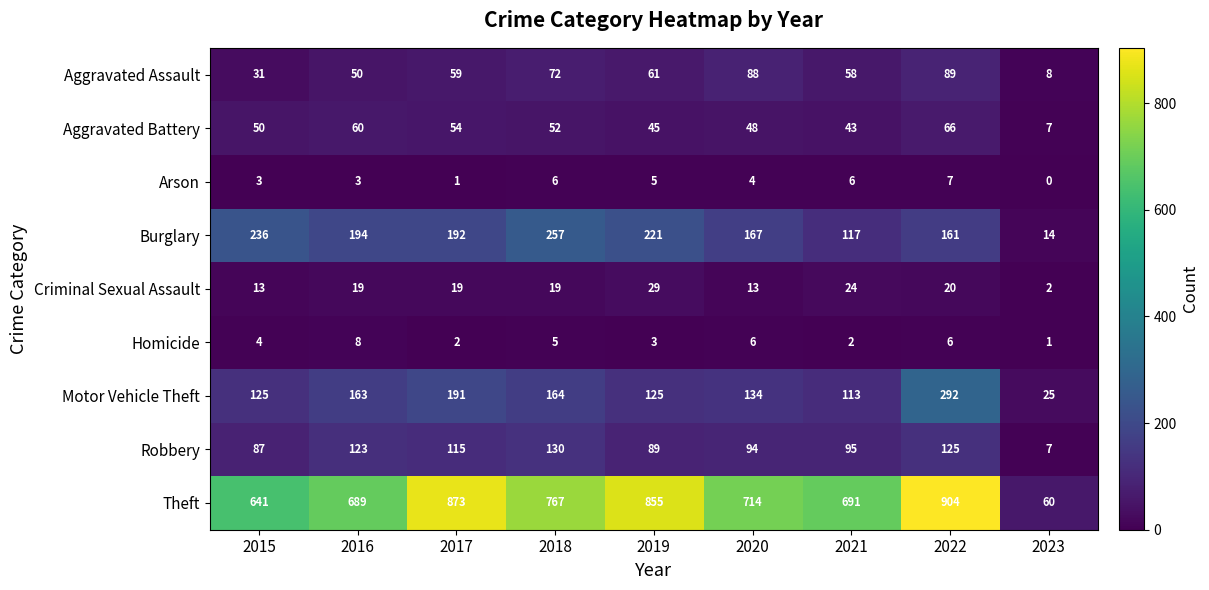

Which category has the highest value in the Homicide series?

2016